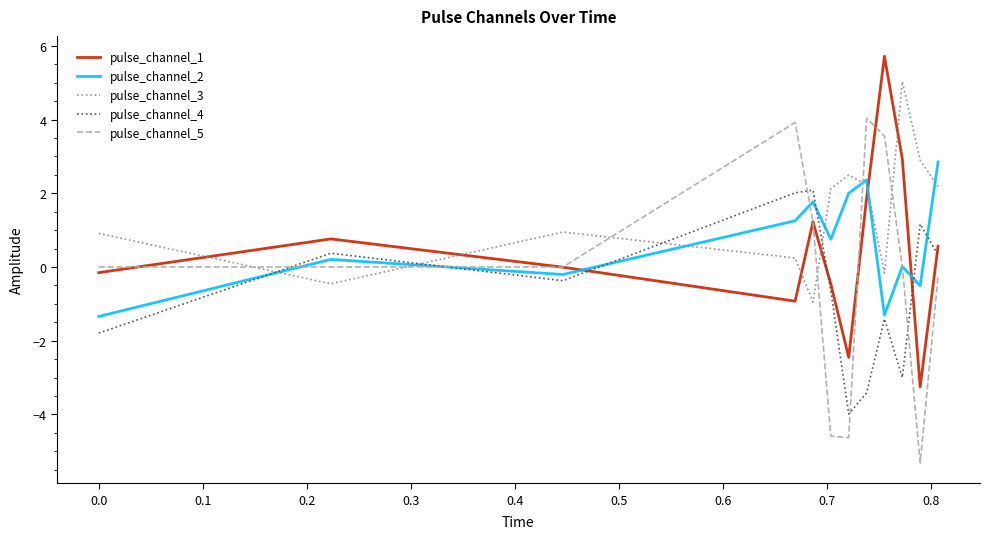

Which series ends up on top after the final intersection of pulse_channel_5 and pulse_channel_4?

pulse_channel_4